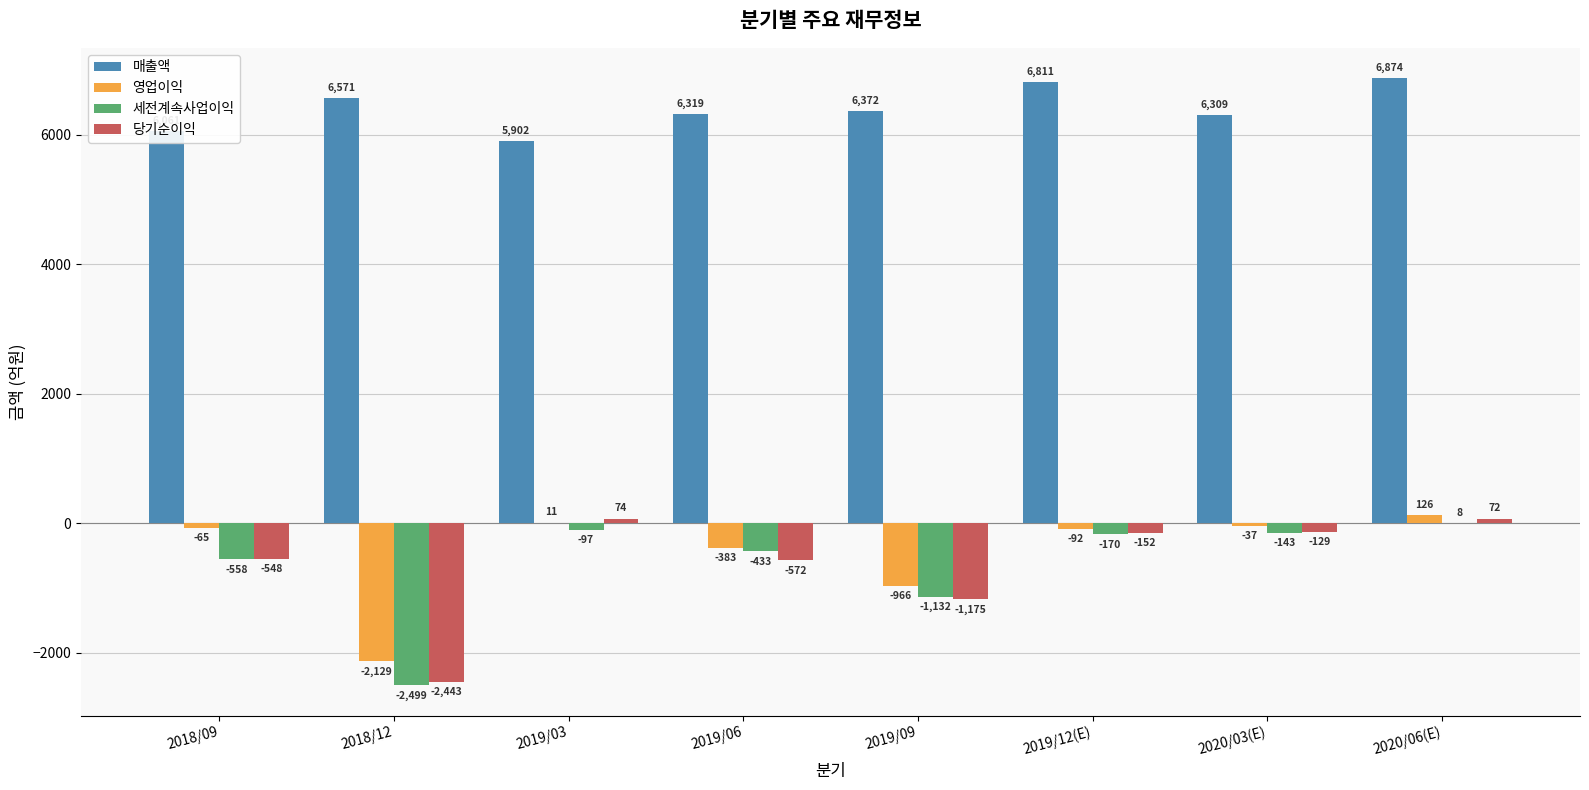

The value of 세전계속사업이익 at 2018/09 is -558. True or false?

True